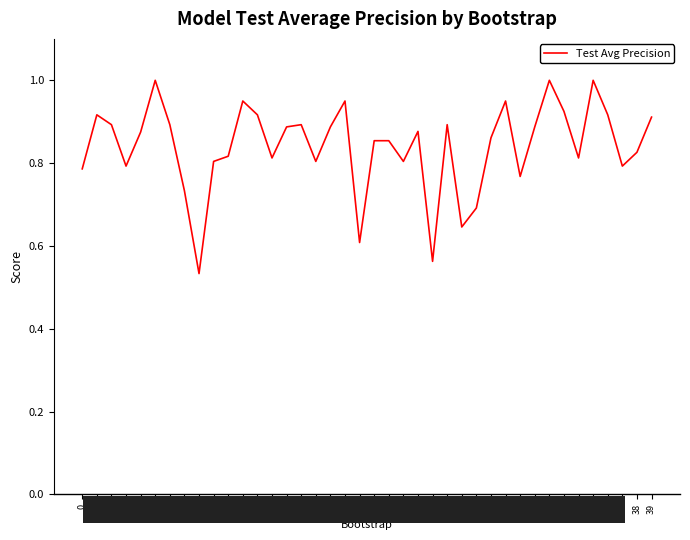

Where is the first local minimum?

3